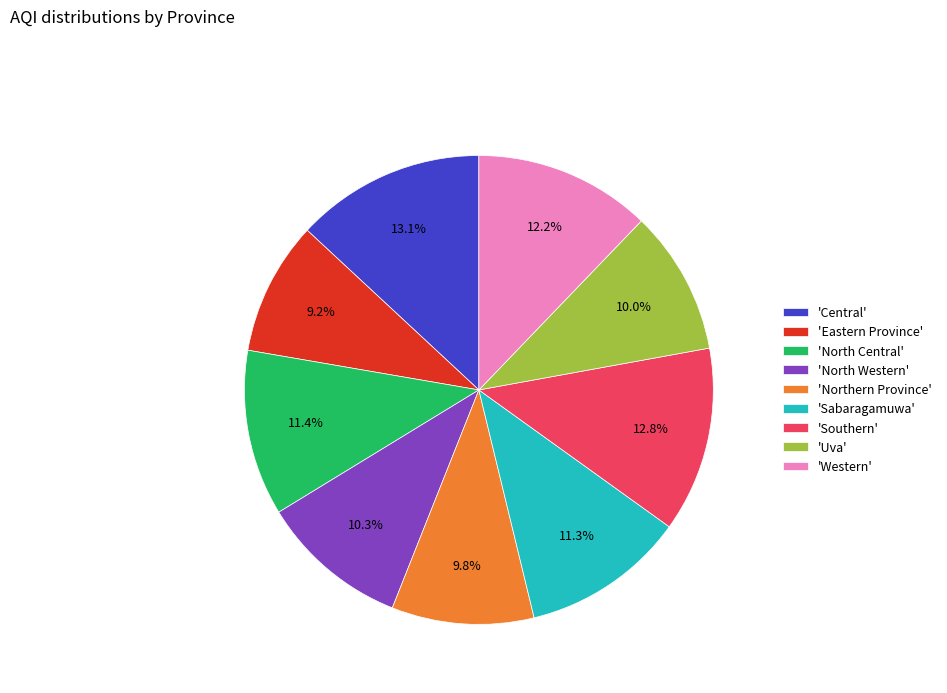

Combined, what portion of the pie is 'North Western' and 'North Central'?

21.7%